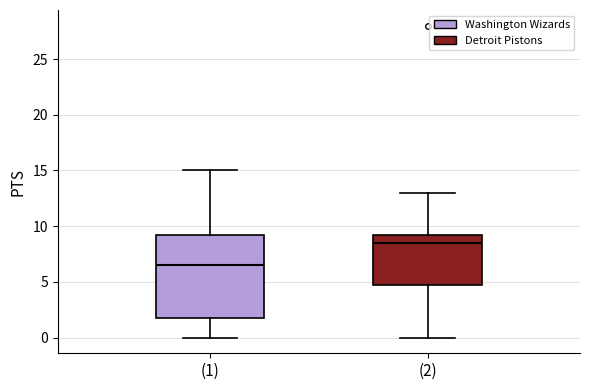

Which box has the highest median line?

(2)